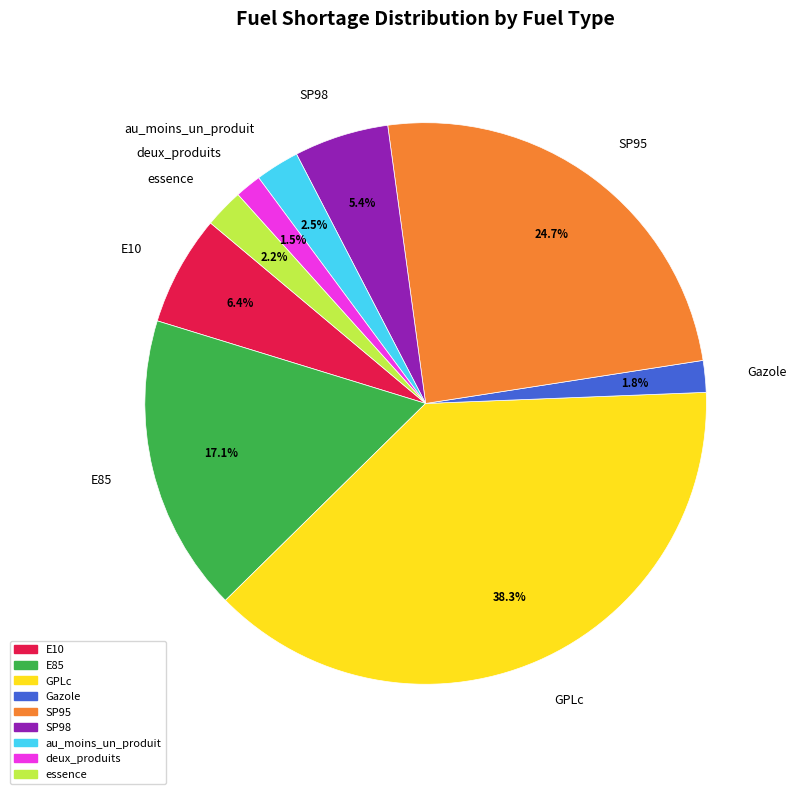

To the nearest percent, what is the difference between the largest and smallest slice percentages?

37%